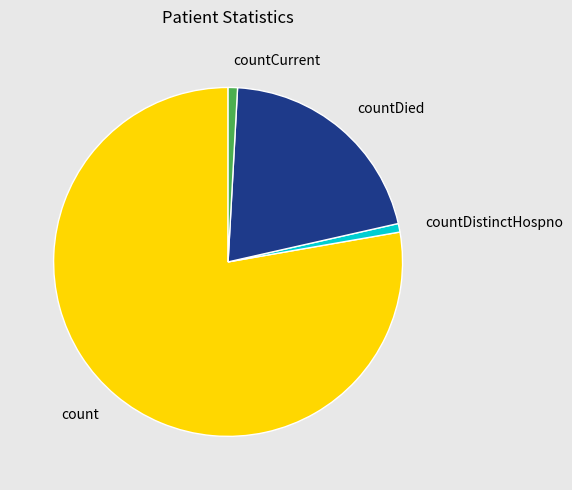

The countDistinctHospno slice represents 1% of the pie. True or false?

True